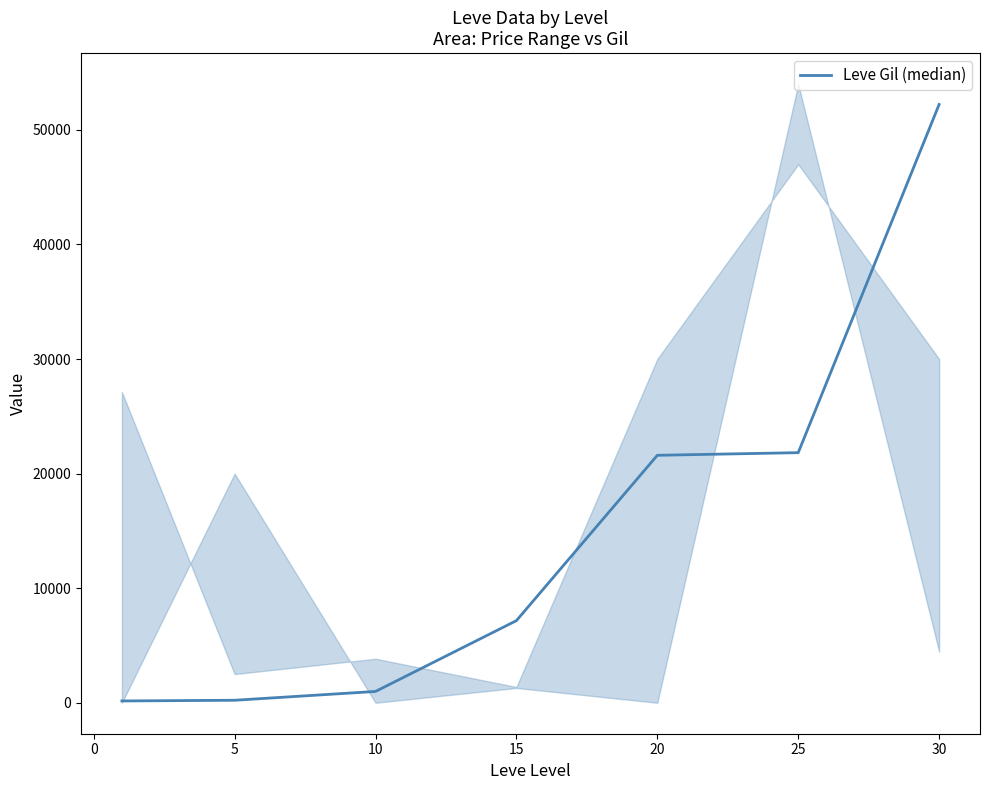

How many values are below 7170?

3